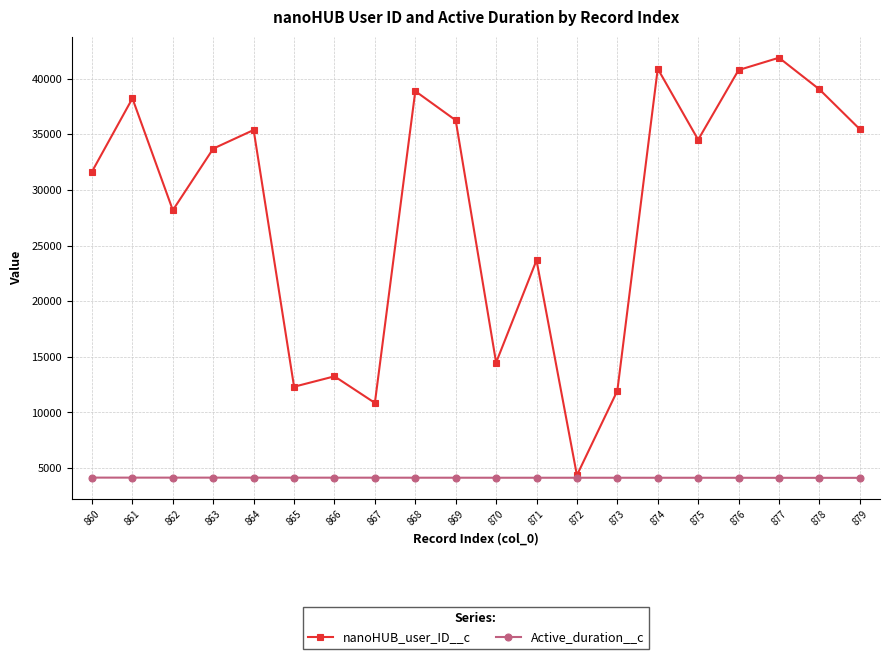

What is the difference between the maximum and minimum values in the nanoHUB_user_ID__c series?

37525